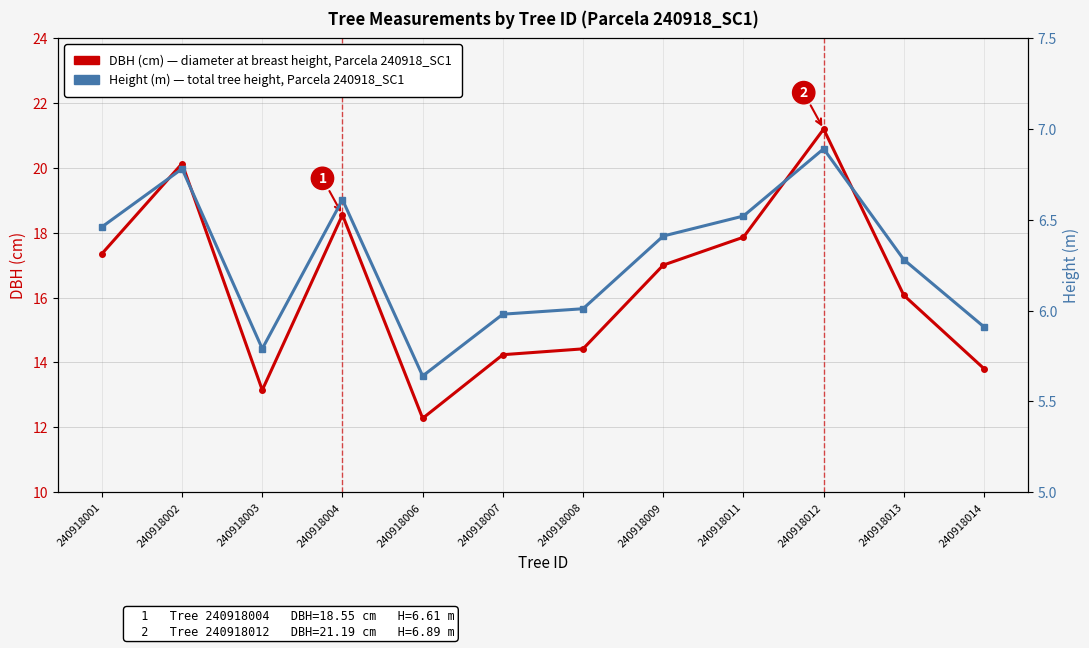

What is the value of the DBH (cm) — diameter at breast height point at the 6th from the left?

14.2